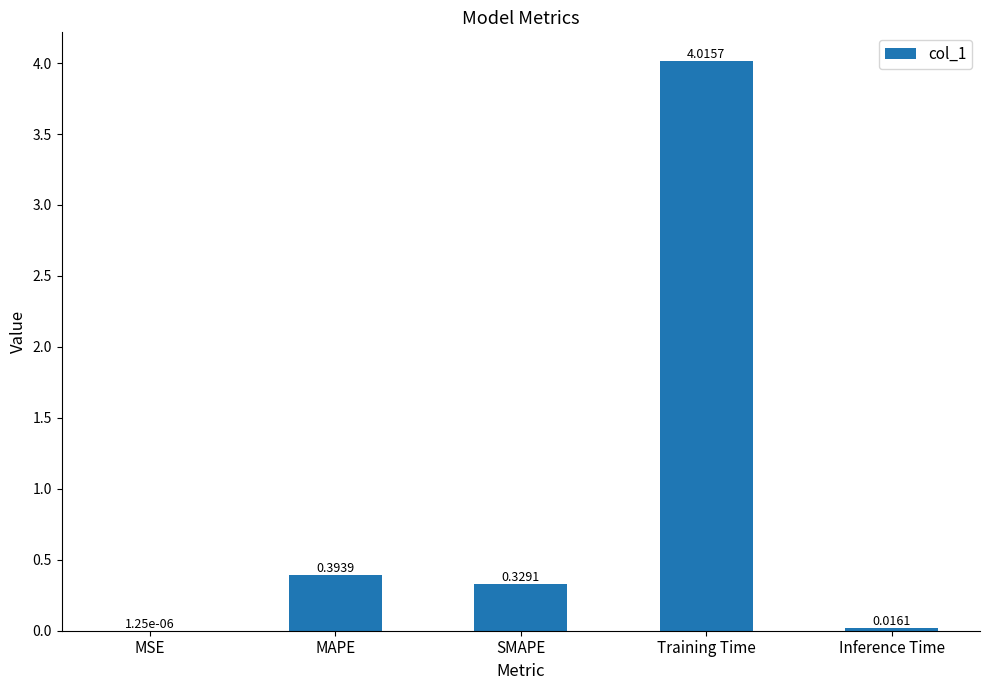

What is the sum of the values at SMAPE and MAPE?

0.7